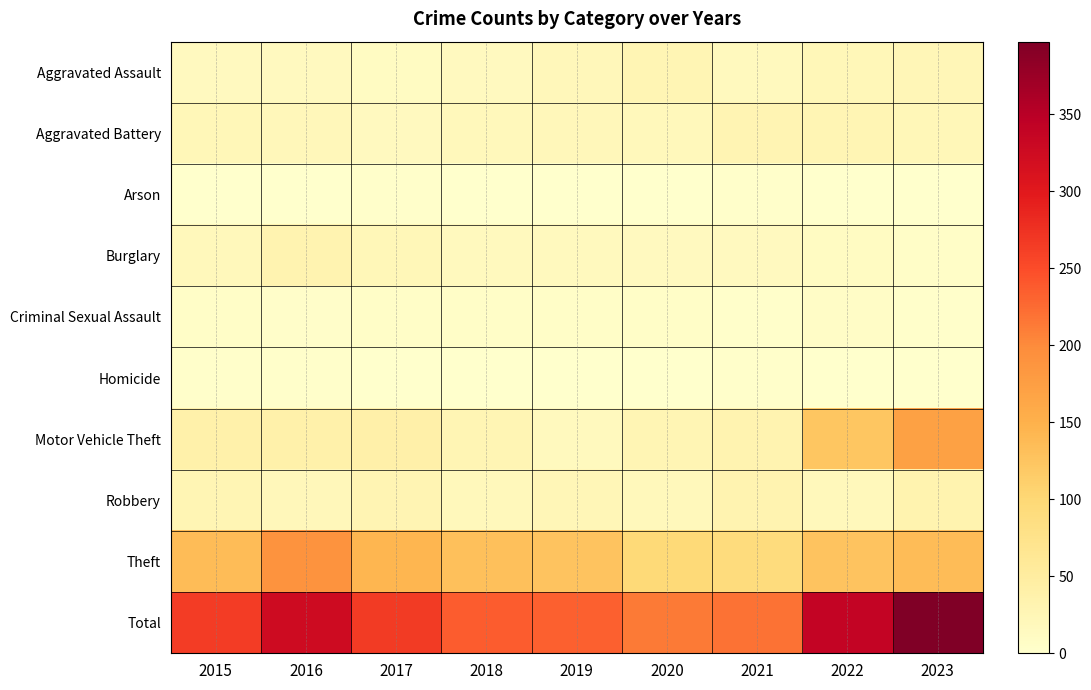

Which series has the largest total across all categories?

Total